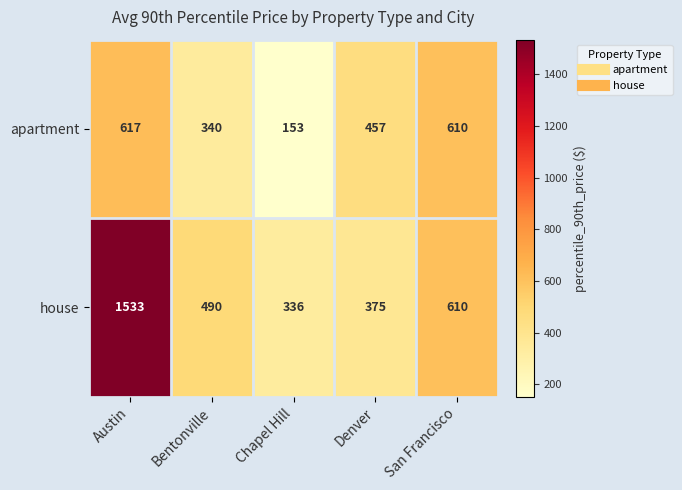

How many values in the apartment series are below 457?

2